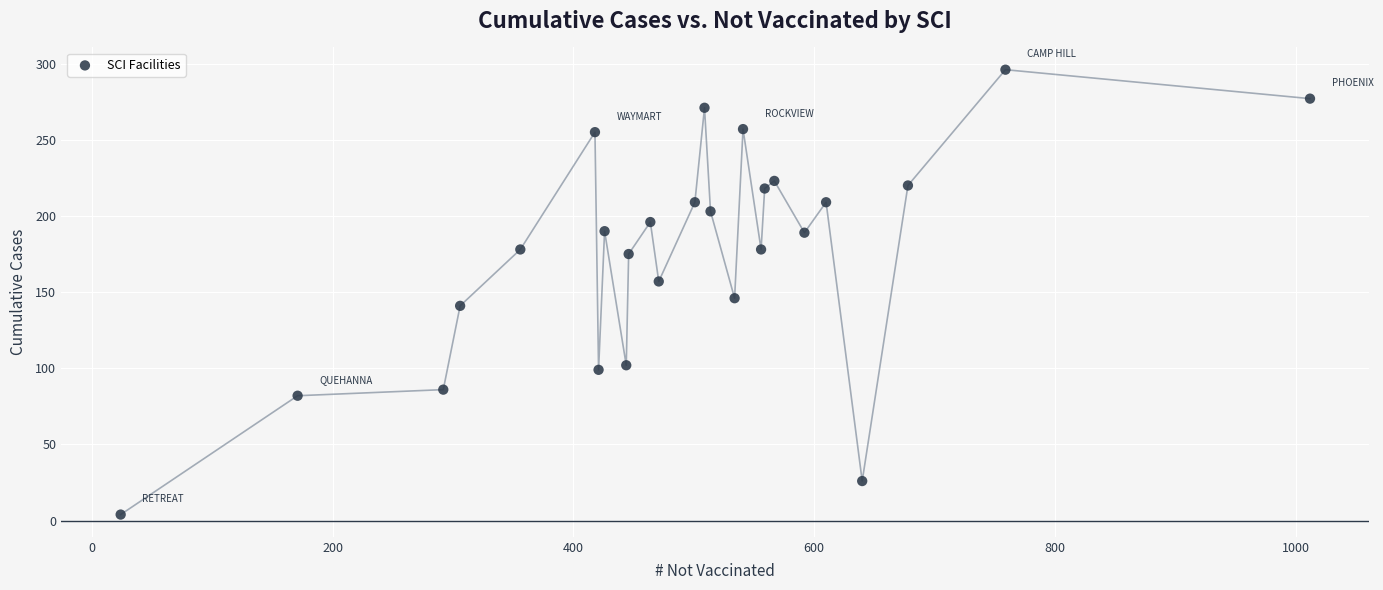

What is the range of Y values (max minus min)?

292